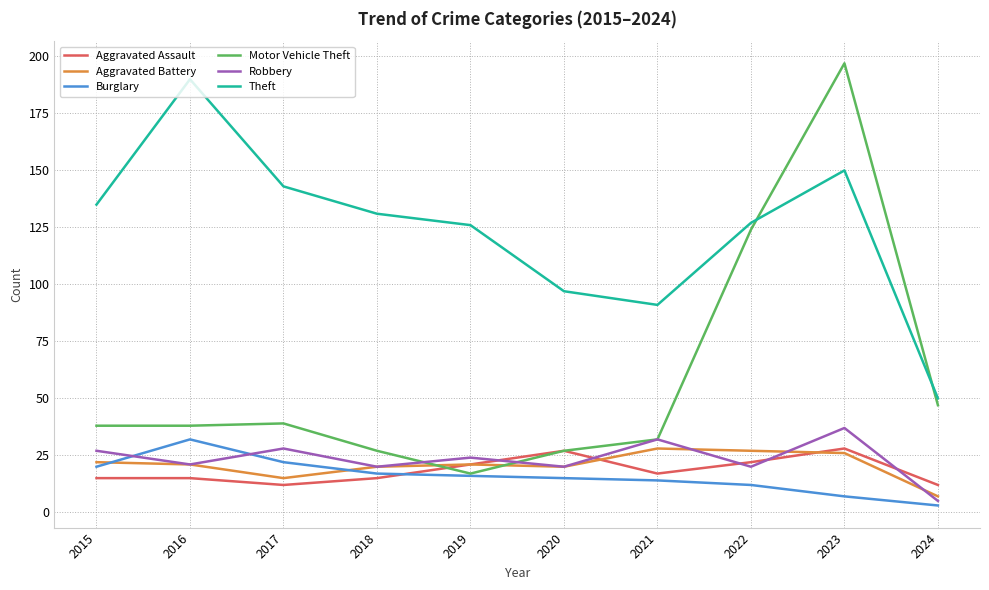

Which label corresponds to the smallest value in the chart?

2024